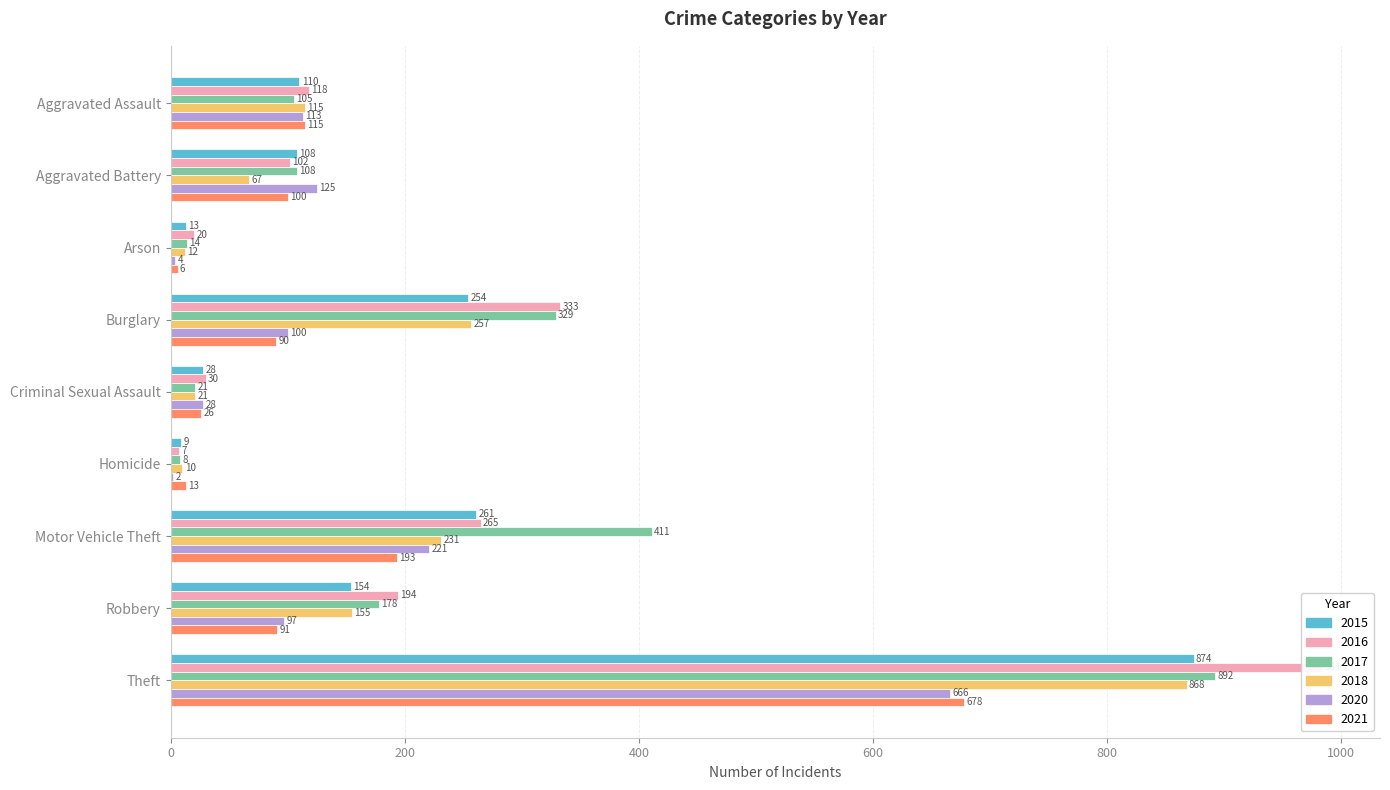

What is the value of the 2021 bar at the 2nd from the left?

100